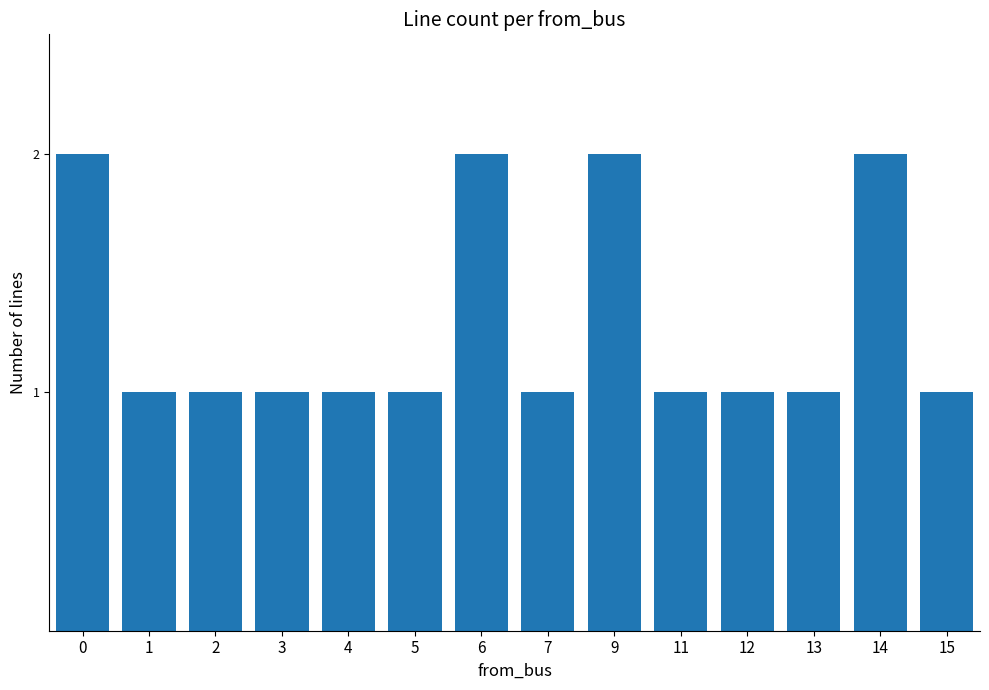

What is the value of the 7th bar from the left?

2